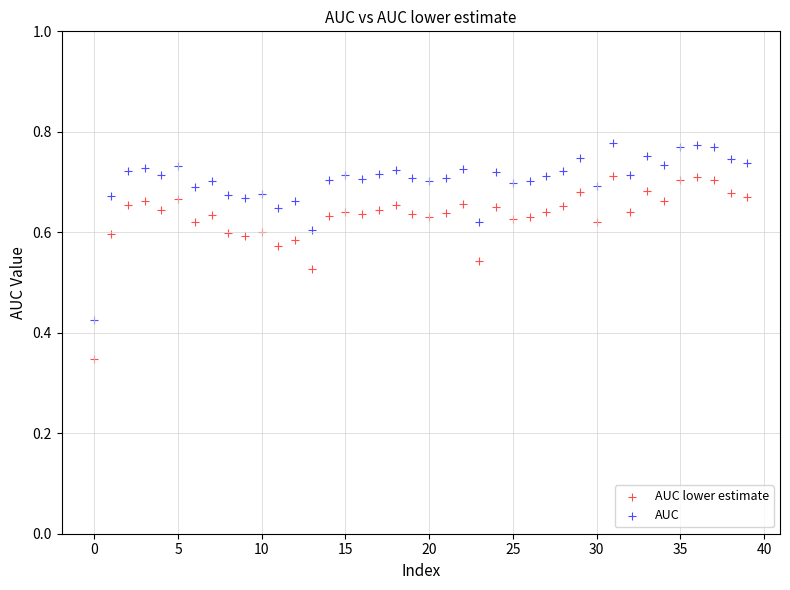

Which series reaches the maximum Y coordinate?

AUC